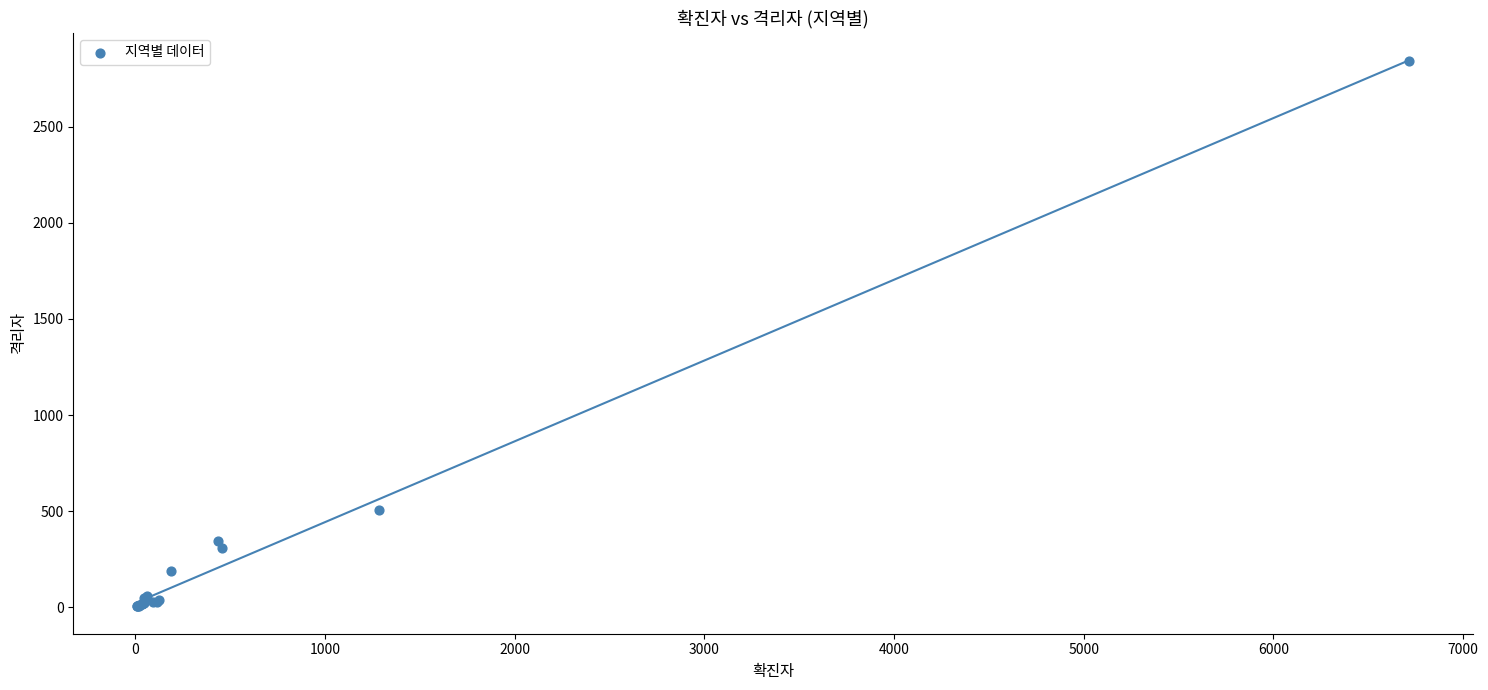

What Y value in the scatter plot is closest to 1423?

504